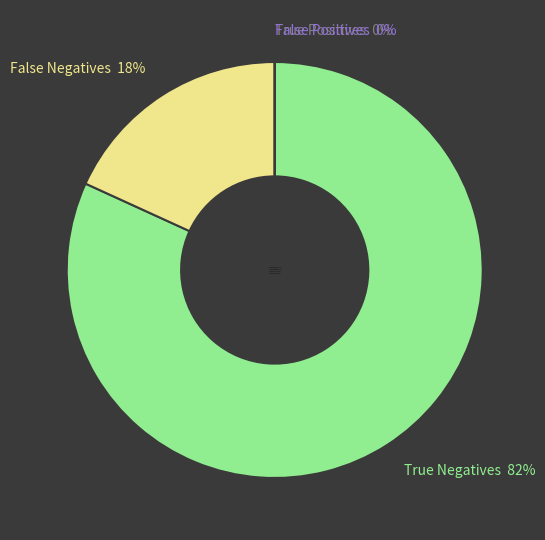

Between False Positives and True Positives, which is larger?

False Positives